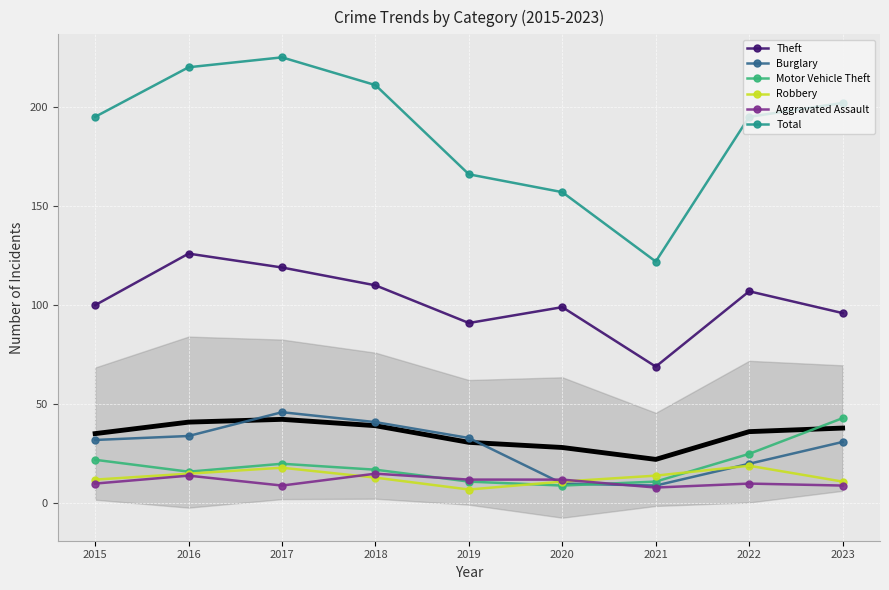

At which label does Total first exceed 195?

2016